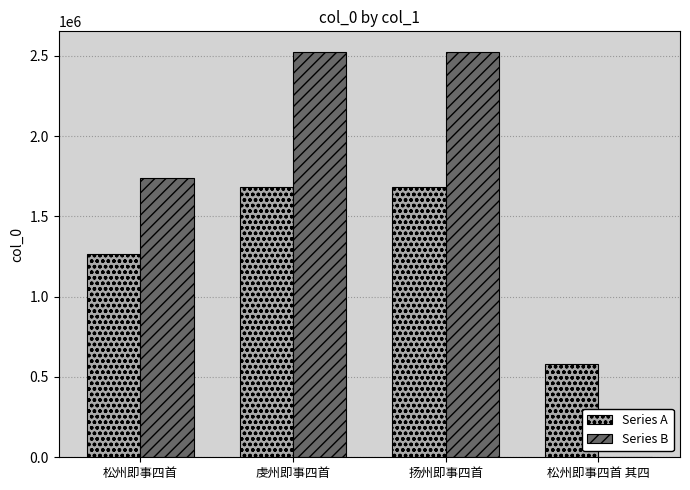

How many series are shown in this chart?

2